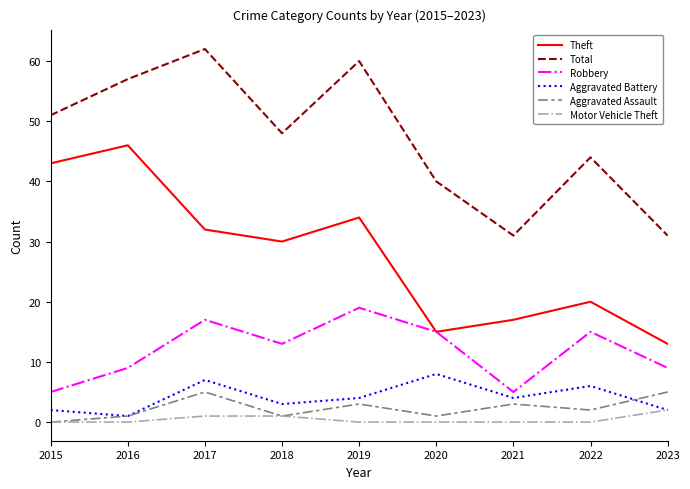

True or false: Total and Theft cross at least once.

False